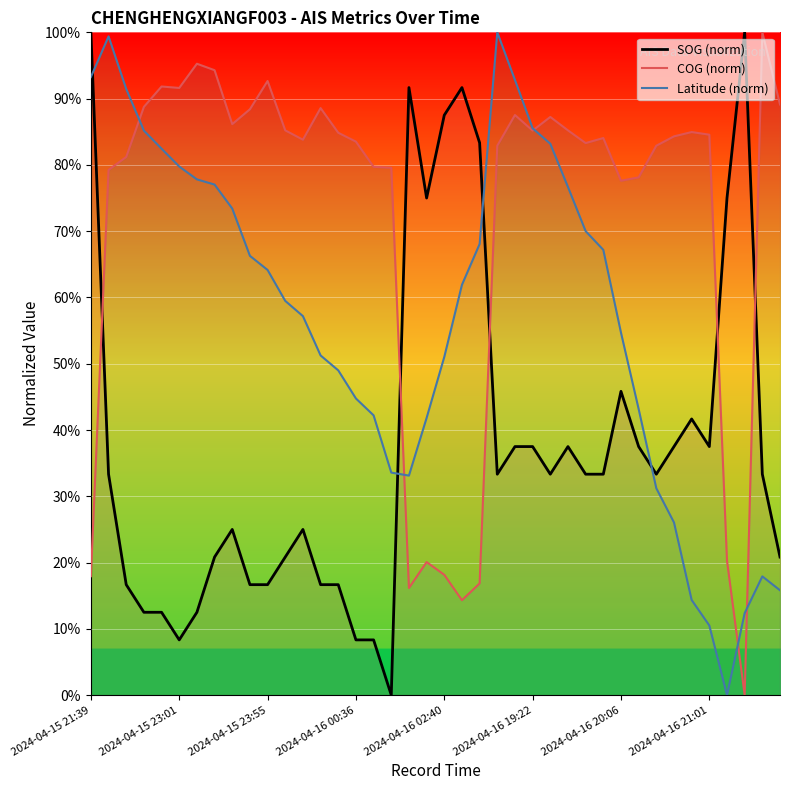

Where does the Latitude (norm) series first go above 61?

2024-04-15 21:39